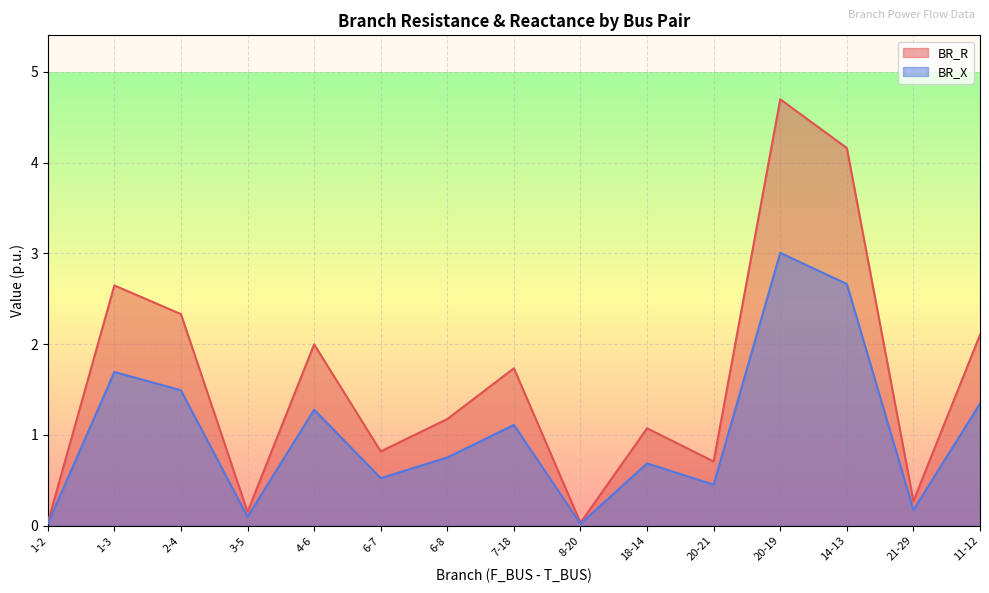

Does the chart display data point markers on the line(s)?

No